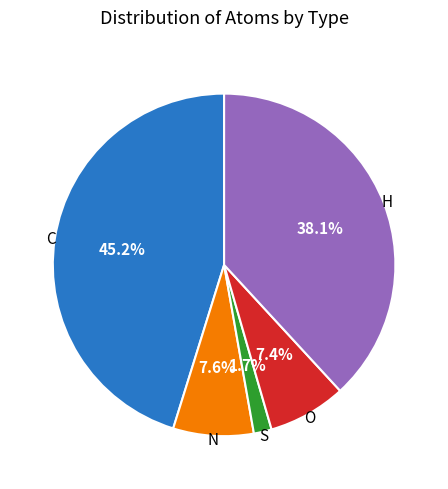

Is there a majority slice in this chart?

No